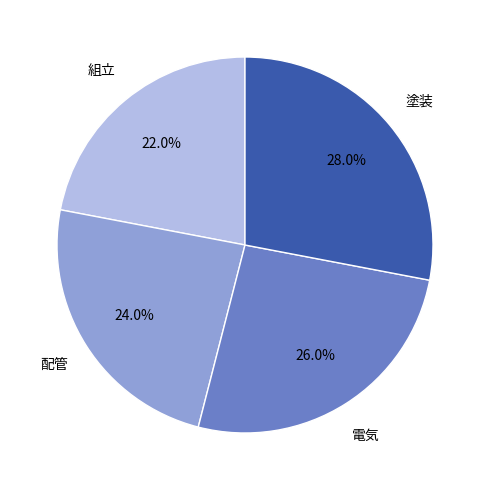

Is there a majority slice in this chart?

No